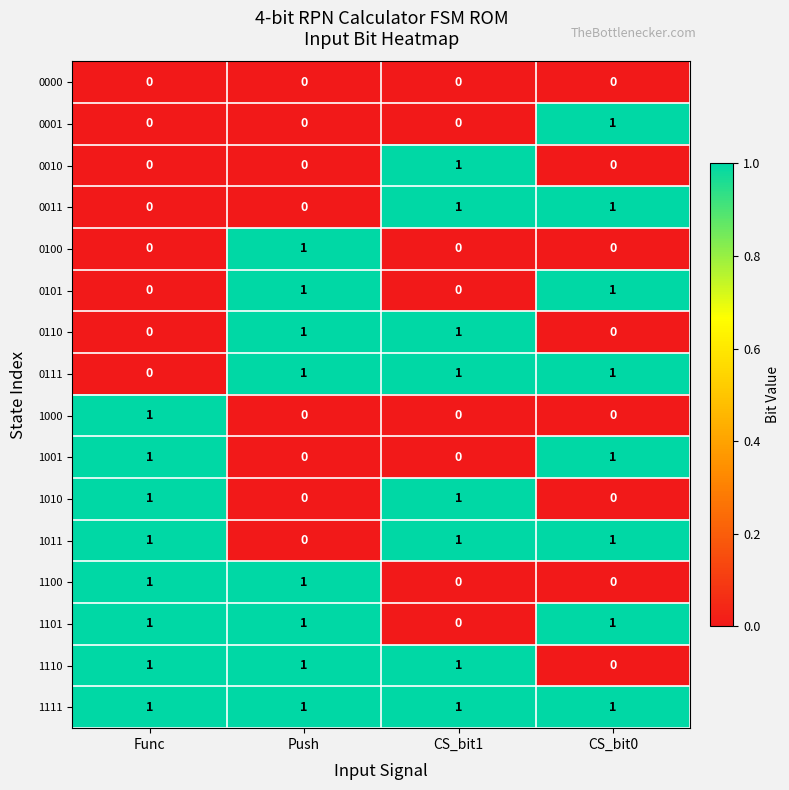

Count the number of data series in this chart.

16